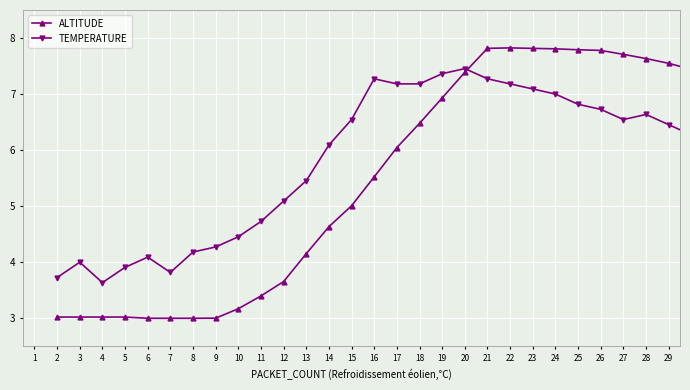

Which series has the widest spread of values?

ALTITUDE